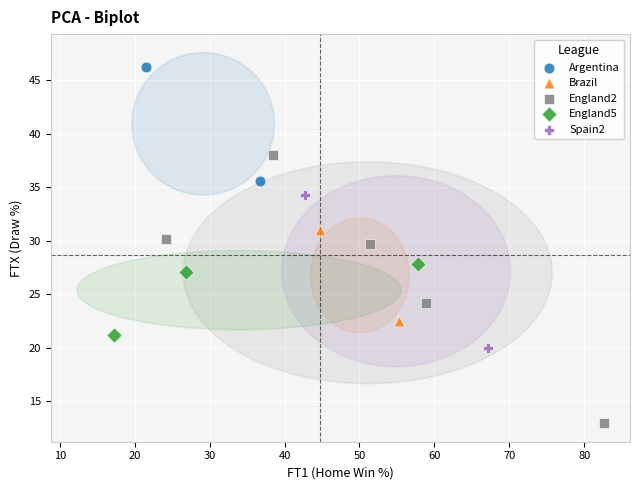

Which series contains the highest Y value?

Argentina